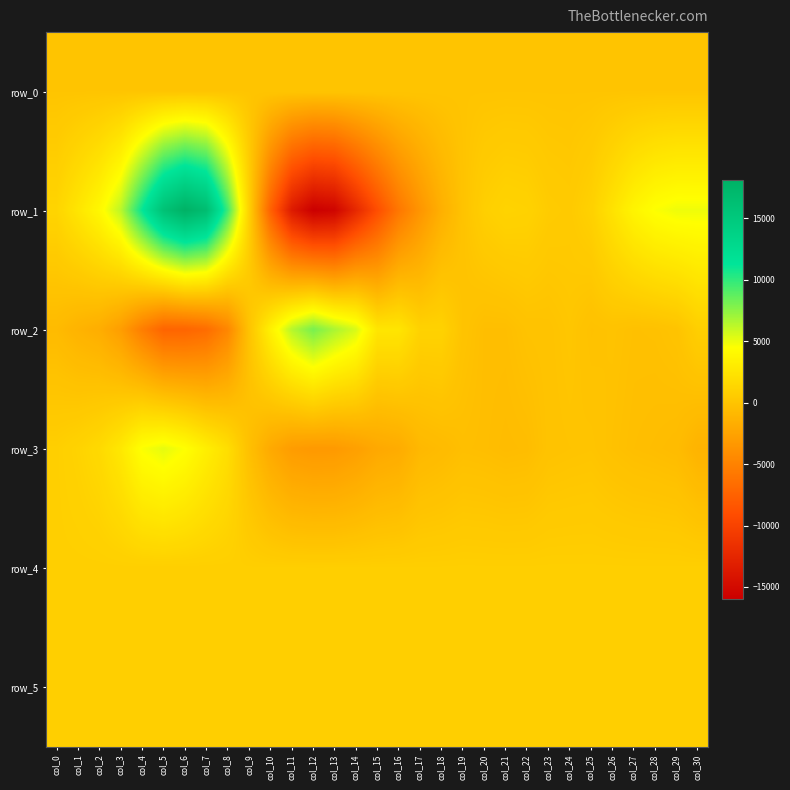

List the series in order of their peak value, lowest first.

row_0, row_4, row_5, row_3, row_2, row_1